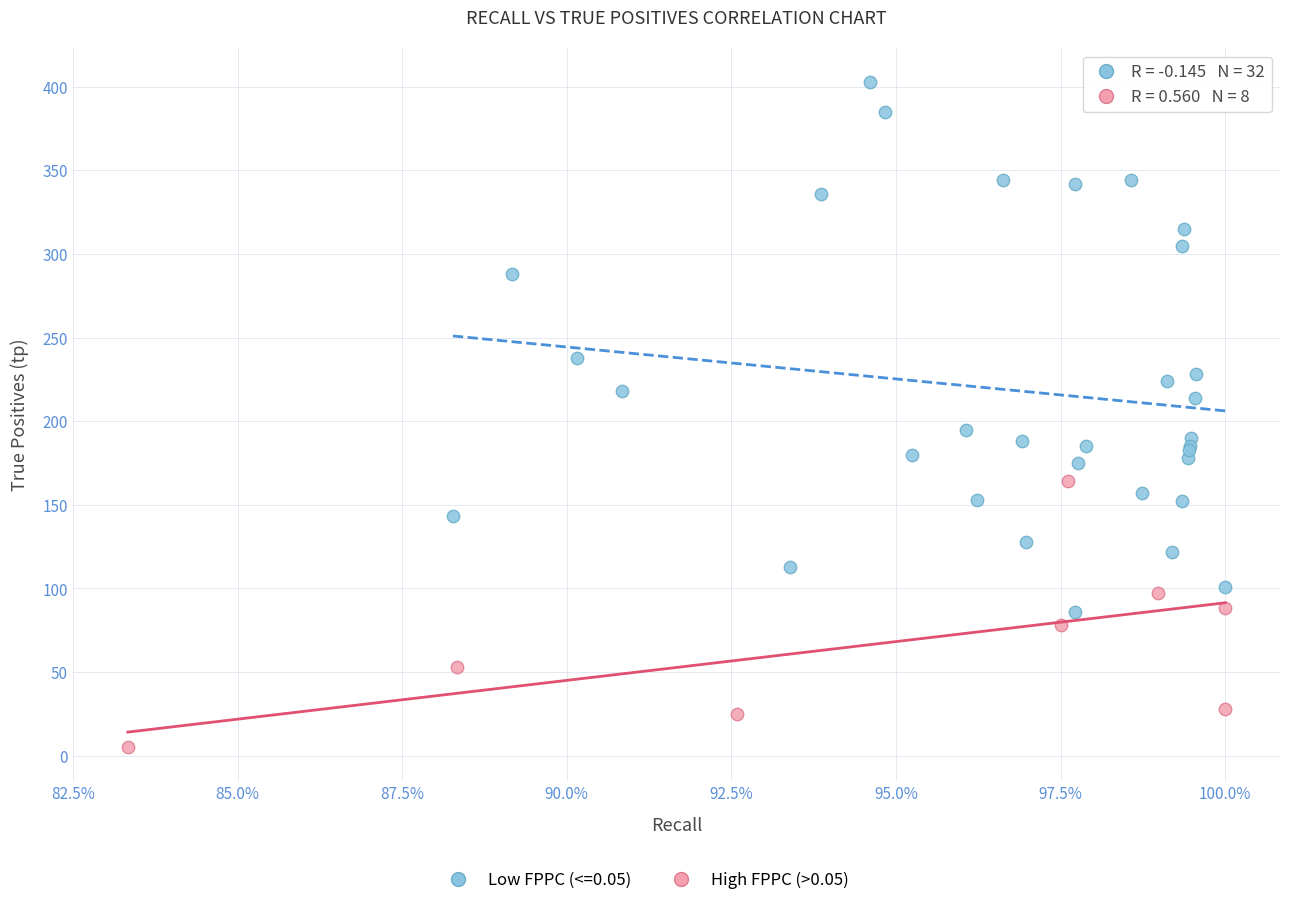

Which series contains the lowest Y value?

High FPPC (>0.05)